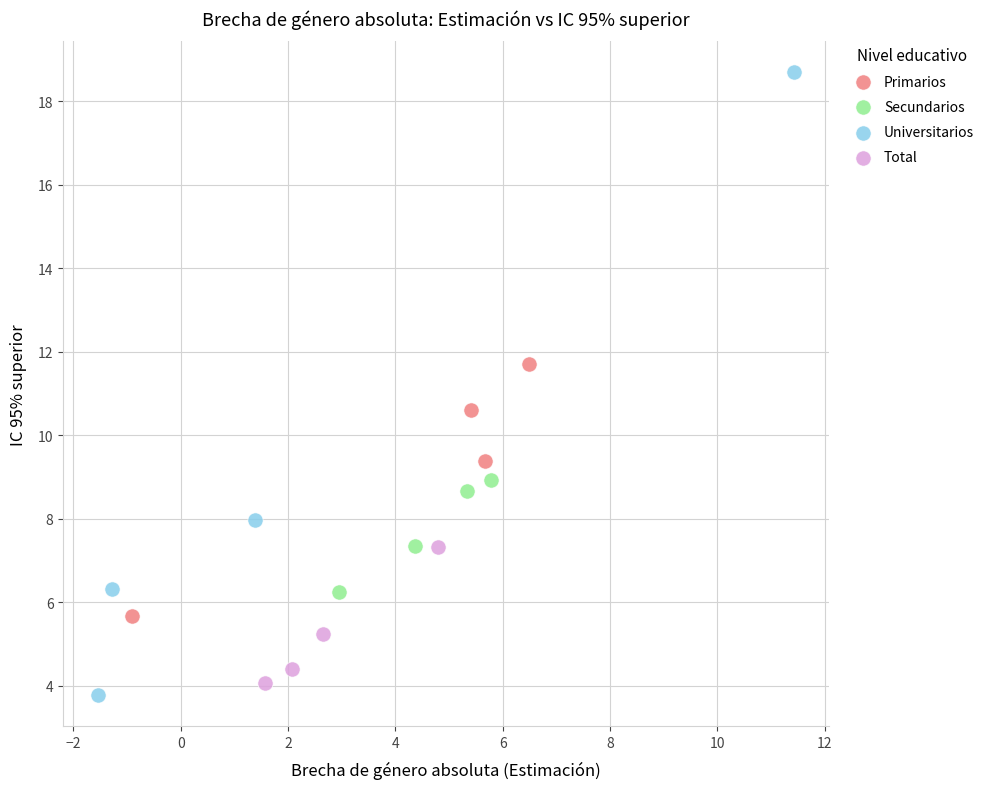

Which series has the widest spread of Y values?

Universitarios